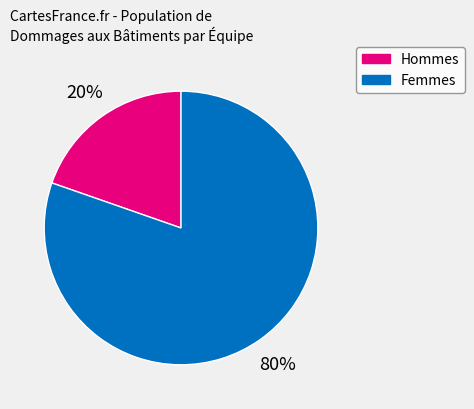

Does any single category account for the majority?

Yes